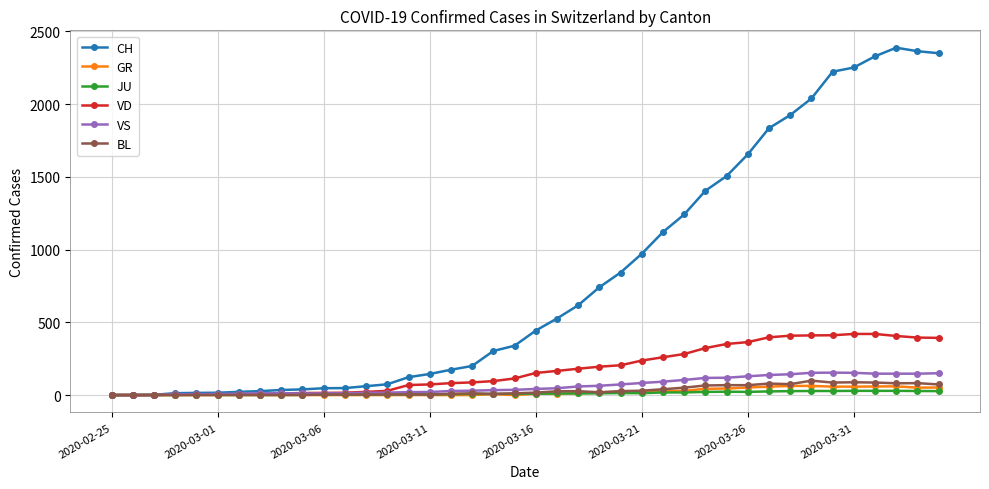

At how many categories does at least one series exceed 1610?

10